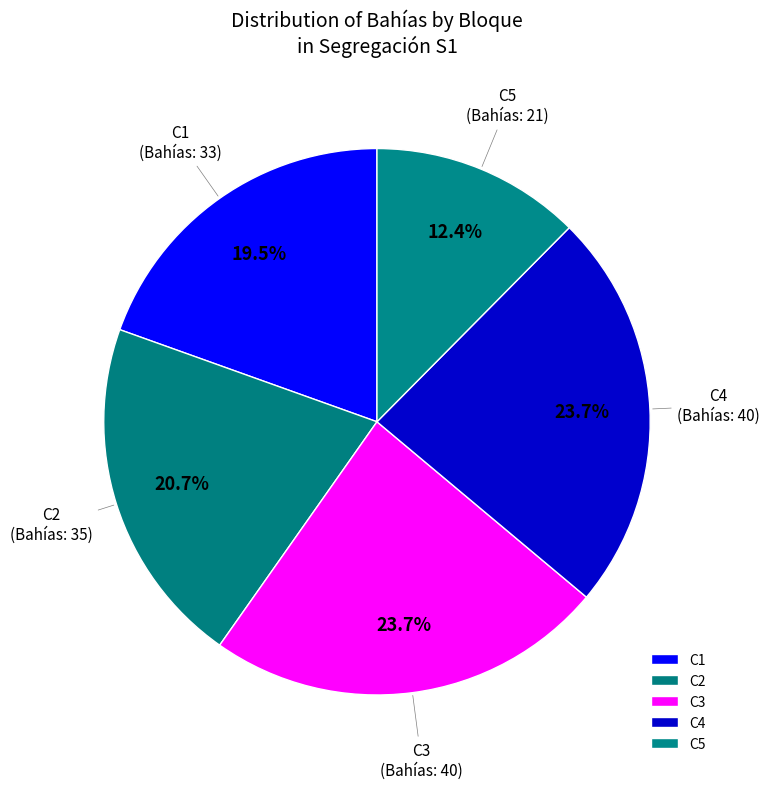

Is it true that C2 is 21% of the pie?

True